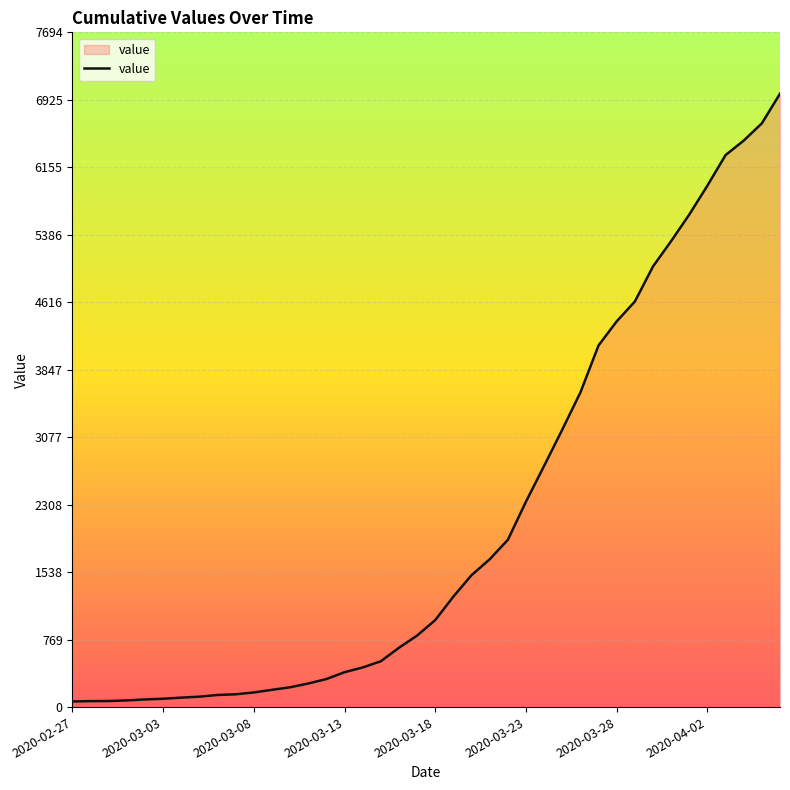

What is the maximum value shown in the chart?

6995